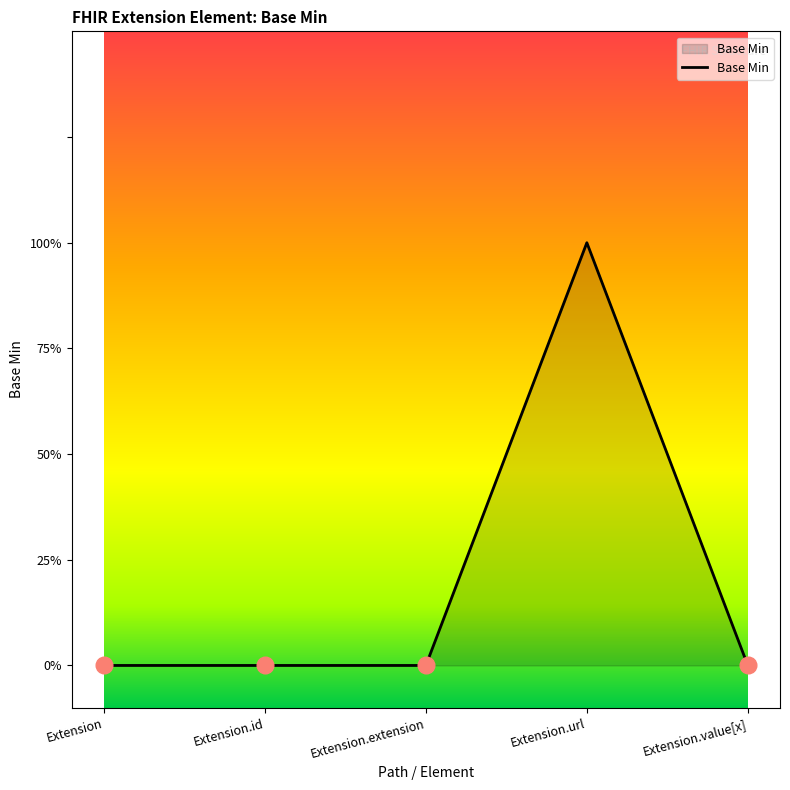

Rank the categories by value from lowest to highest.

Extension, Extension.id, Extension.extension, Extension.value[x], Extension.url